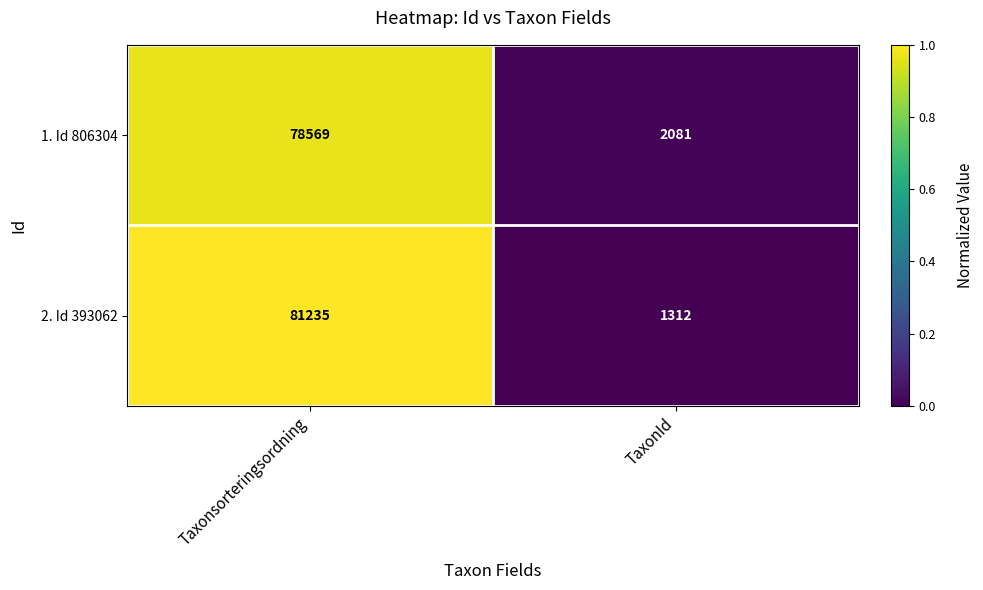

How many distinct data groups are displayed?

2